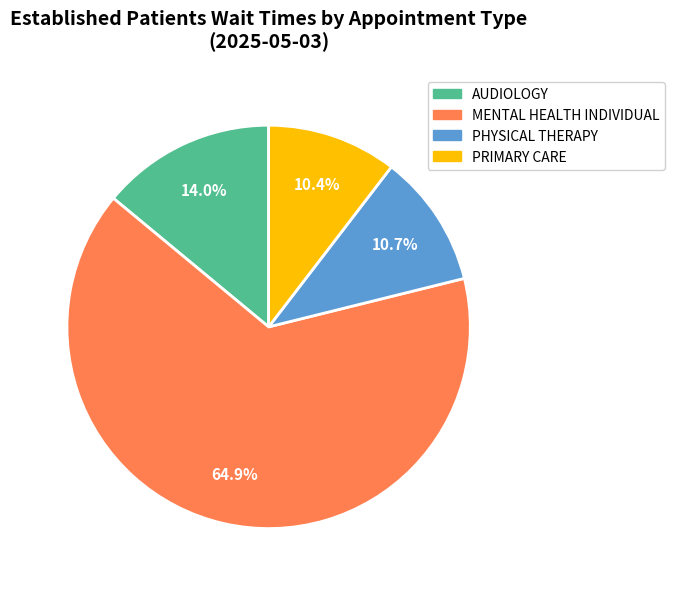

What percentage is NOT represented by MENTAL HEALTH INDIVIDUAL?

35.1%